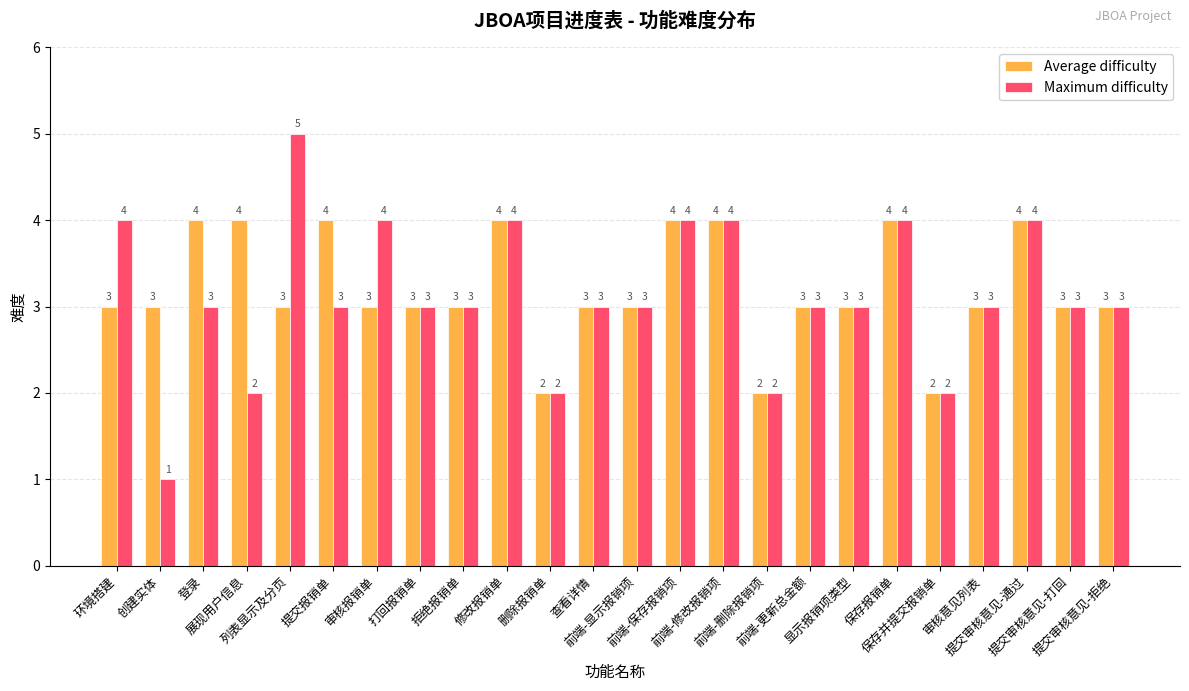

Is it true that Maximum difficulty equals 1 at 前端-删除报销项?

False